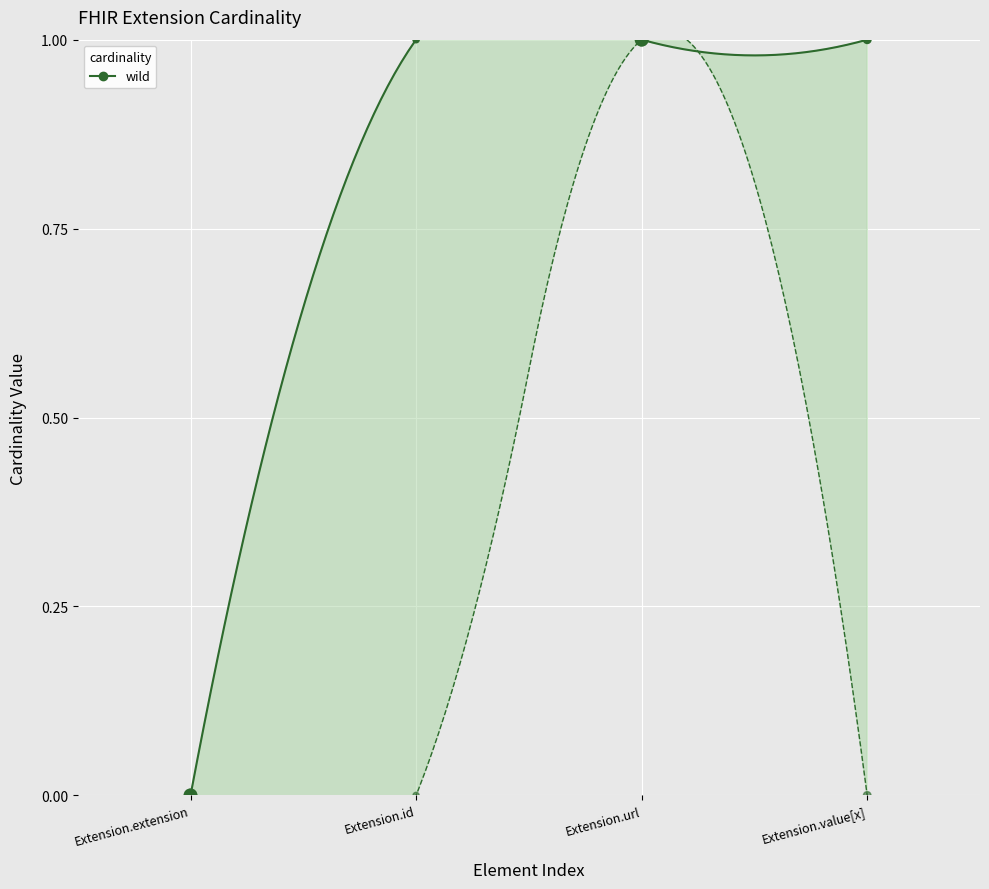

At how many categories does at least one series exceed 0?

3